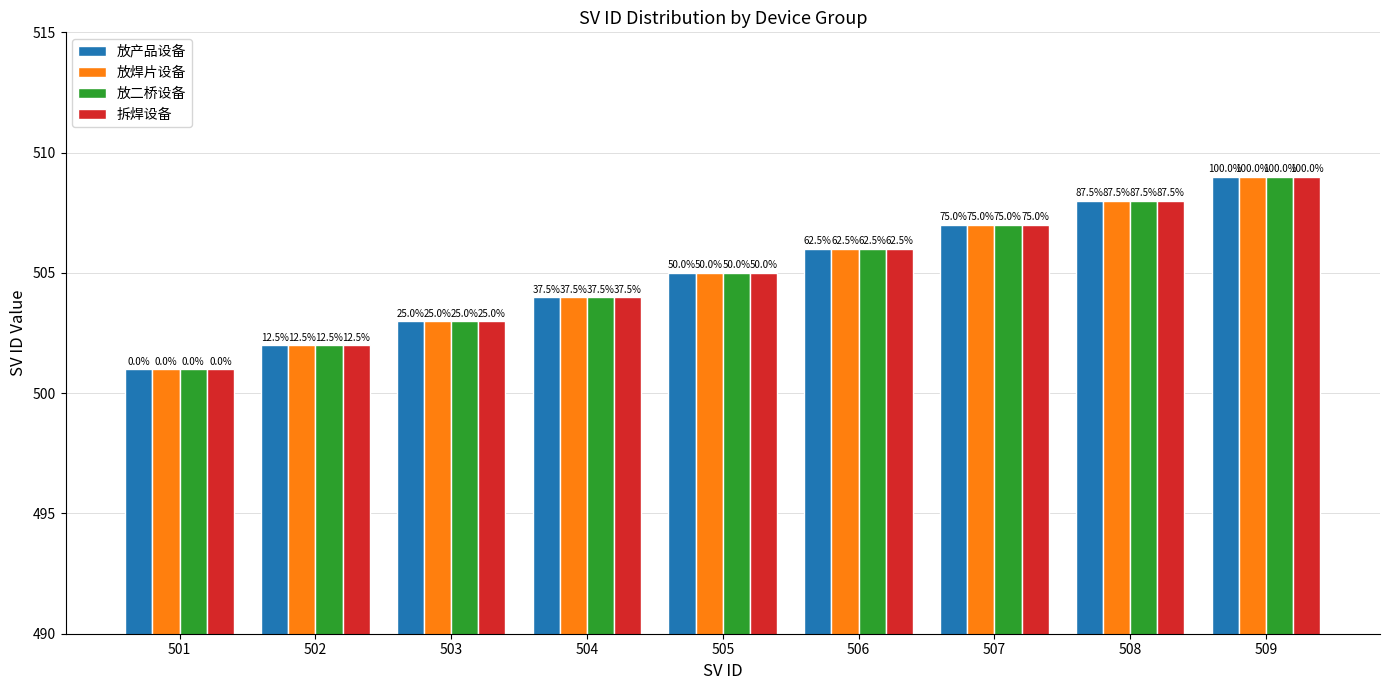

What is the difference between the maximum and minimum values in the 放二桥设备 series?

8